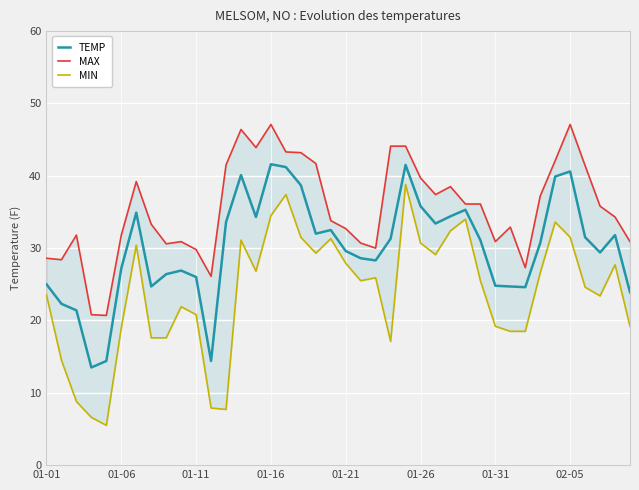

Which series changed the most between 01-11 and 01-21?

MIN